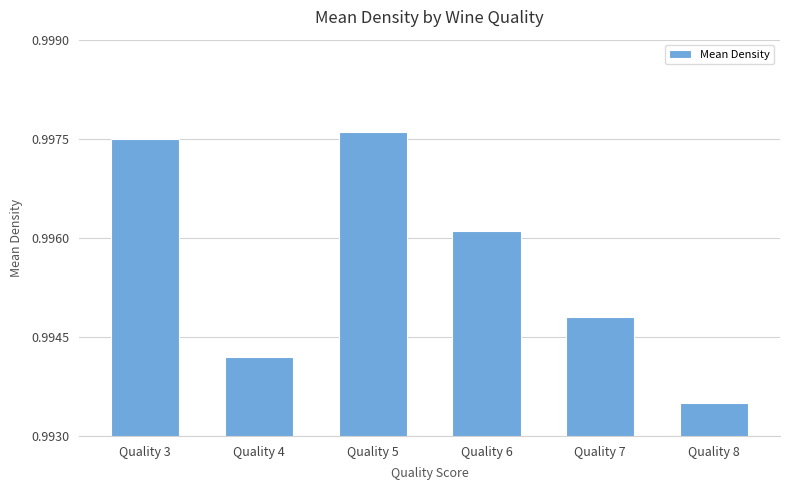

What is the sum of the values at Quality 4 and Quality 5?

2.0